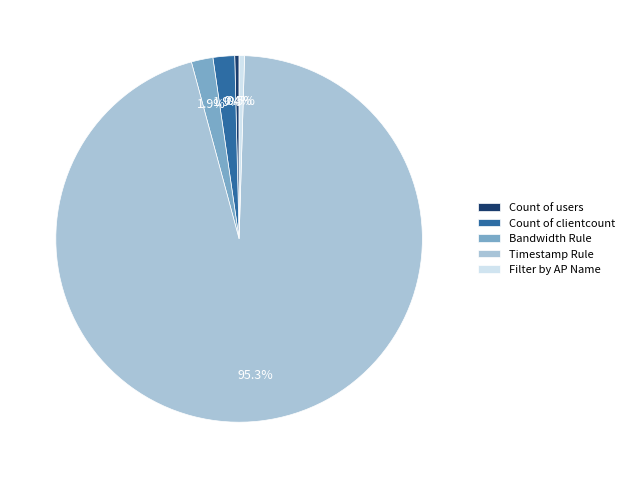

To the nearest percent, what is the average slice percentage?

20%